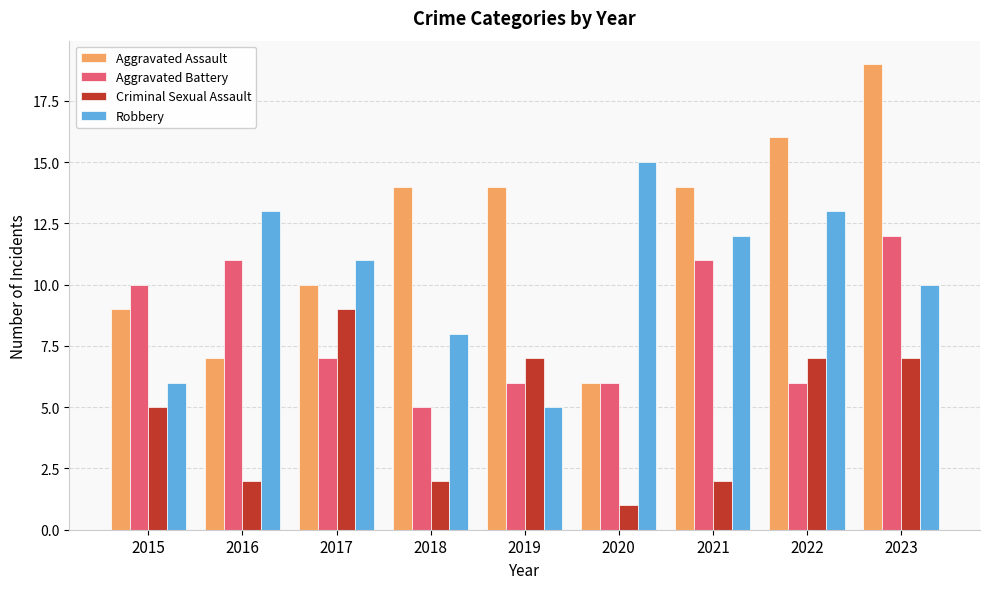

Between 2022 and 2023, which series saw the biggest shift?

Aggravated Battery